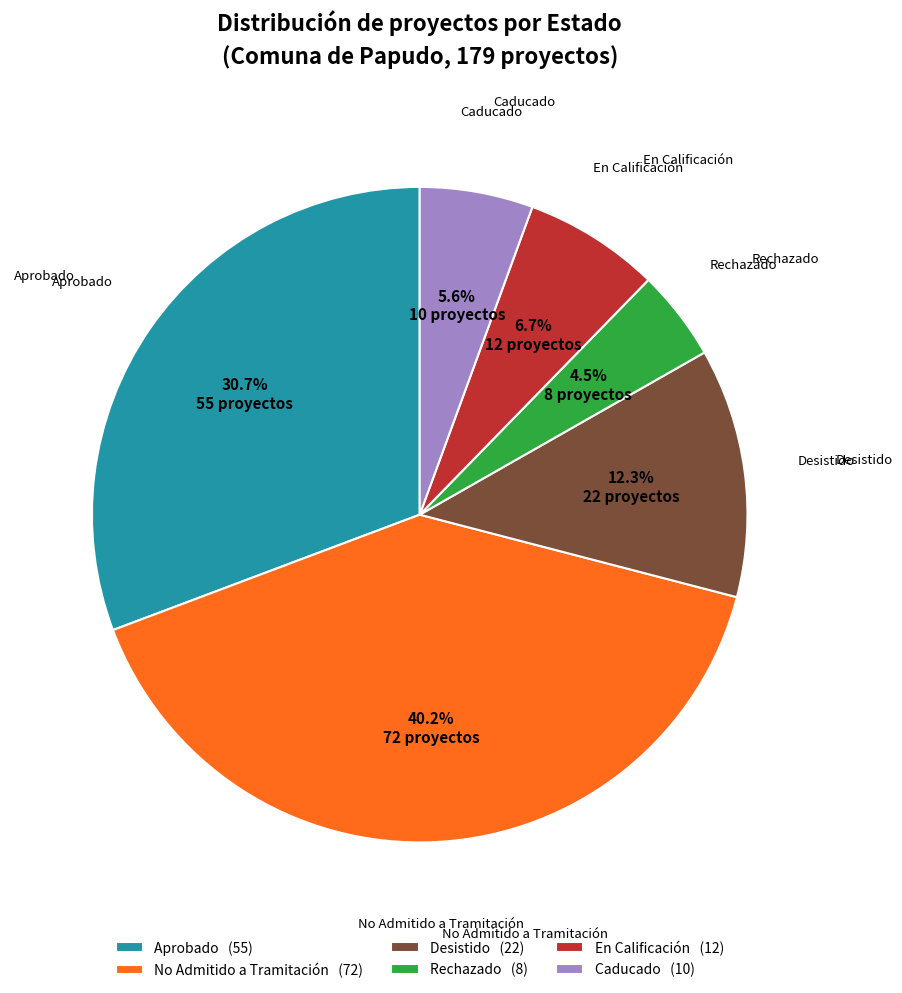

Which has a higher value, No Admitido a Tramitación or Rechazado?

No Admitido a Tramitación